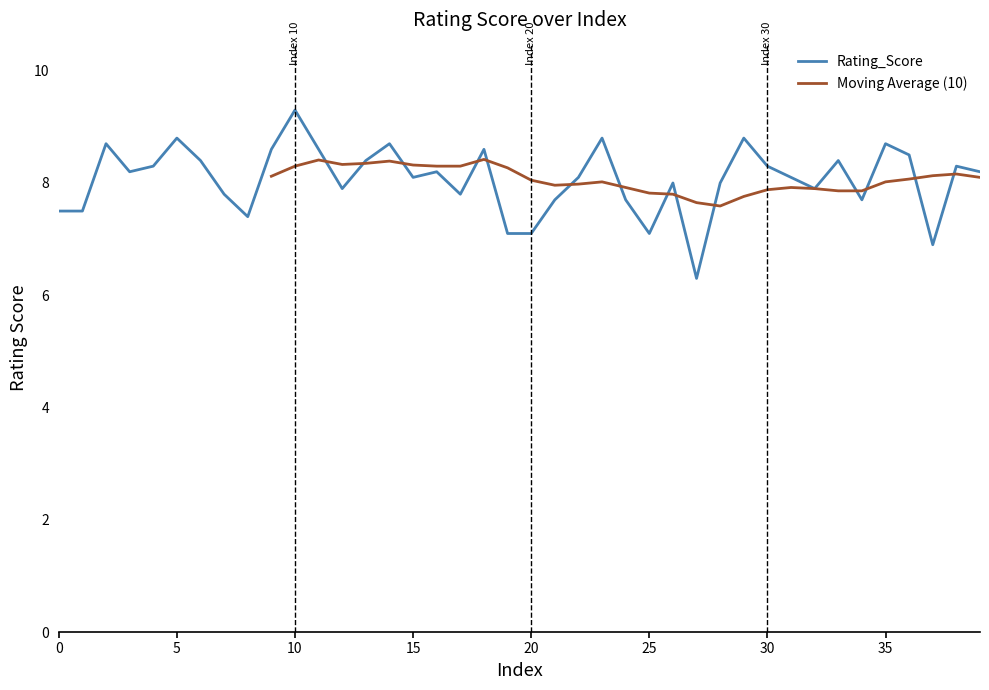

Which has a higher value, 10 or 1?

10